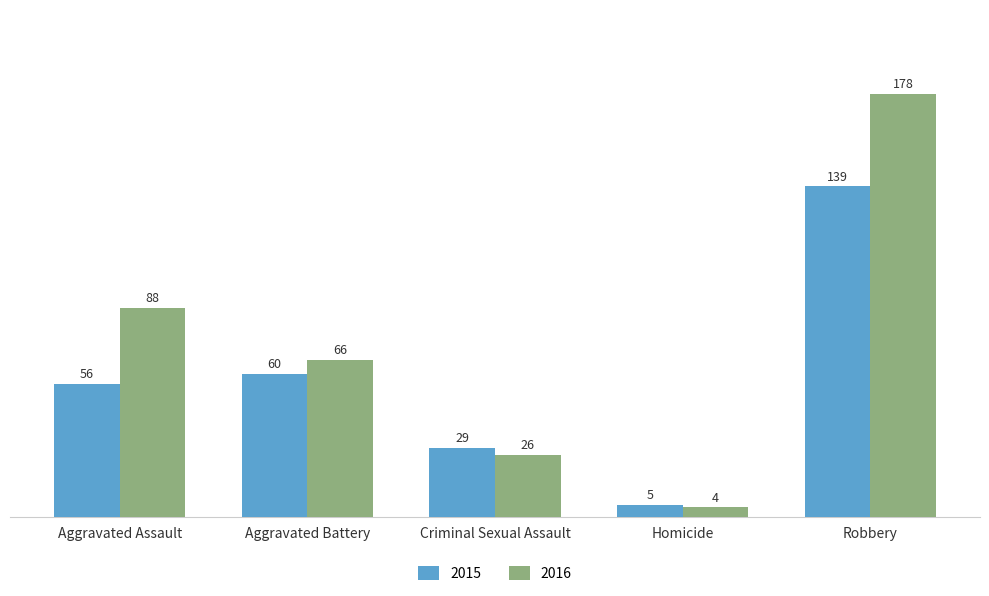

What is the sum of all 2015 values?

289